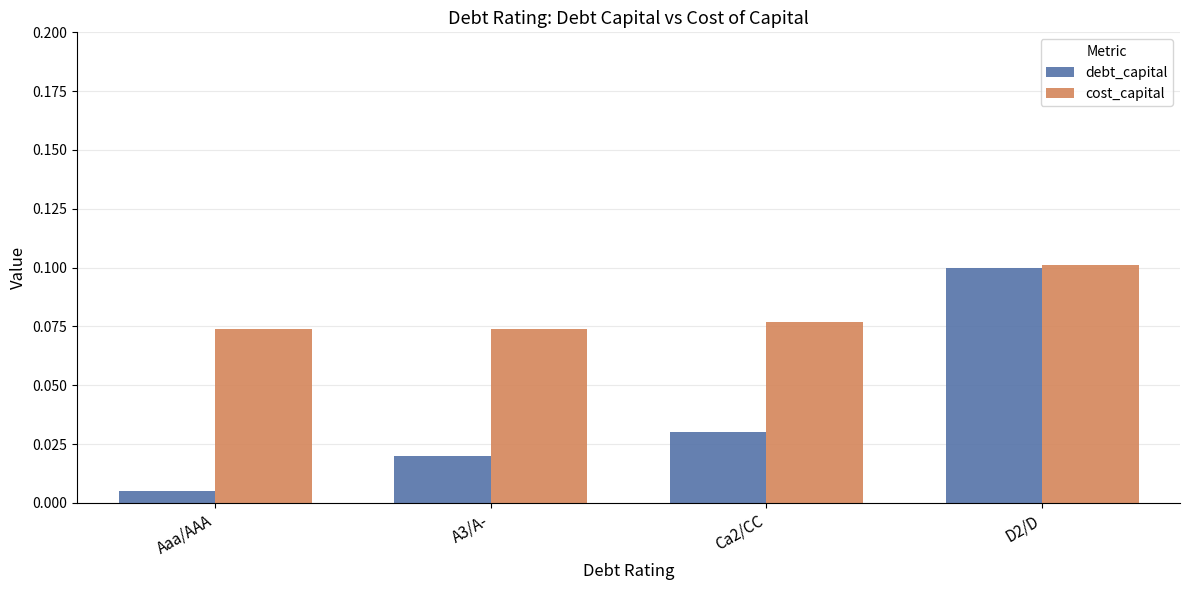

What is the sum of all debt_capital values?

0.2